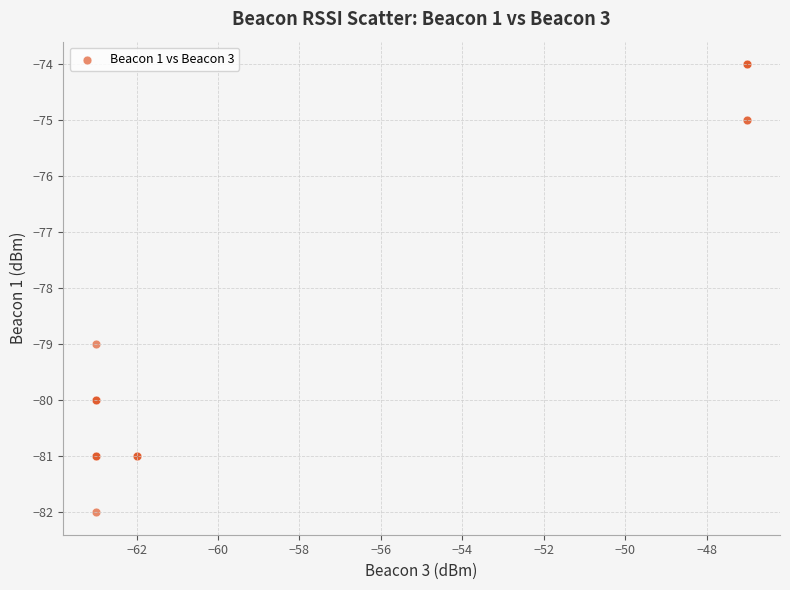

What Y value in the scatter plot is closest to -78?

-79